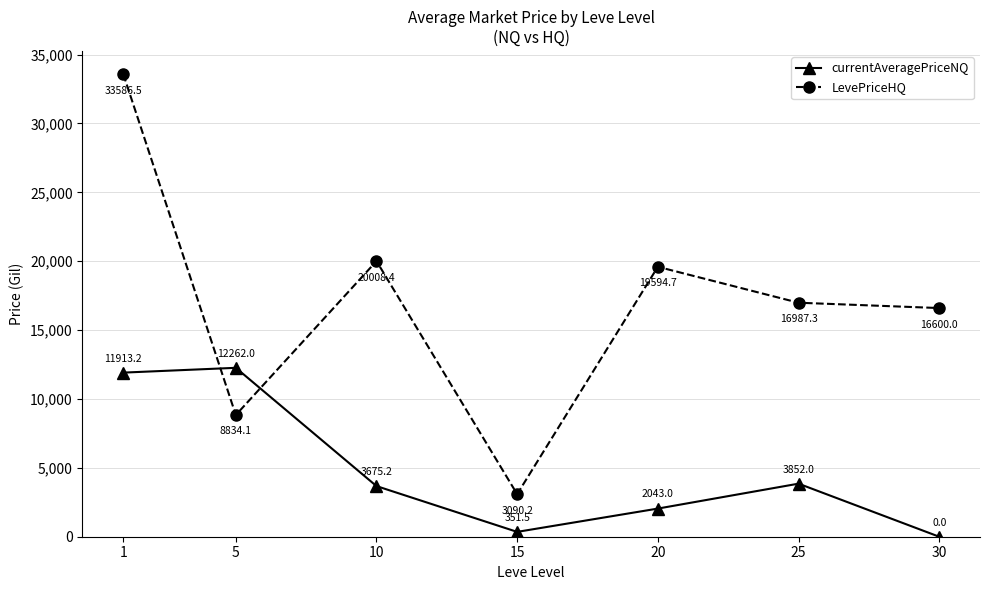

Is it true that currentAveragePriceNQ equals 0.0 at 30?

True